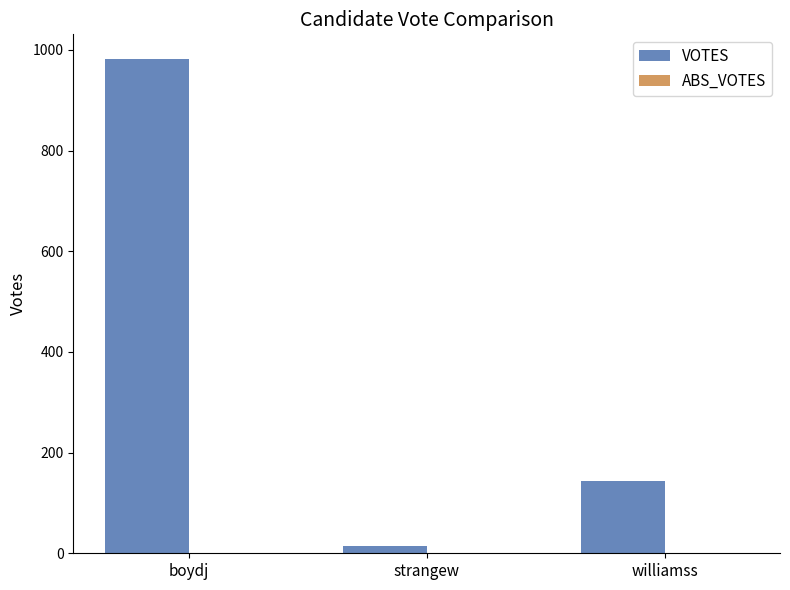

Which has a higher value, boydj or strangew?

boydj